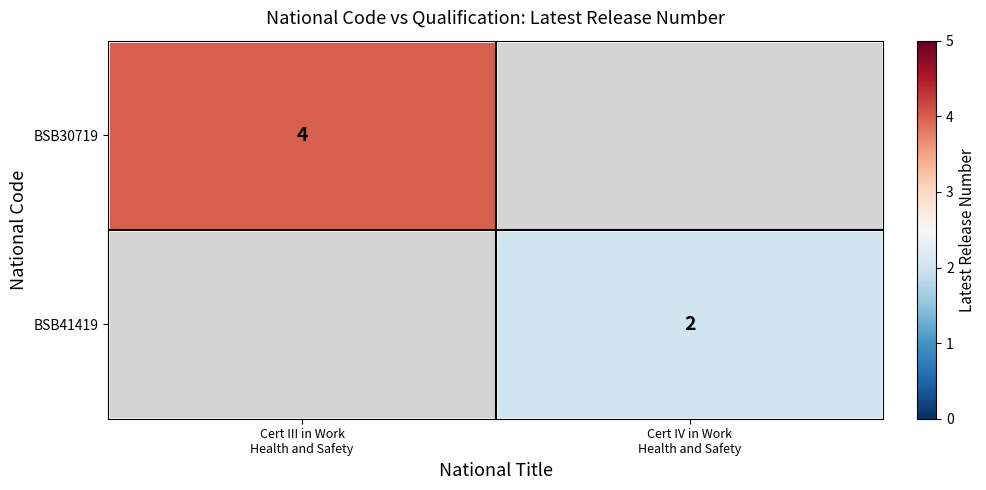

What is the minimum value shown in the chart?

2.0